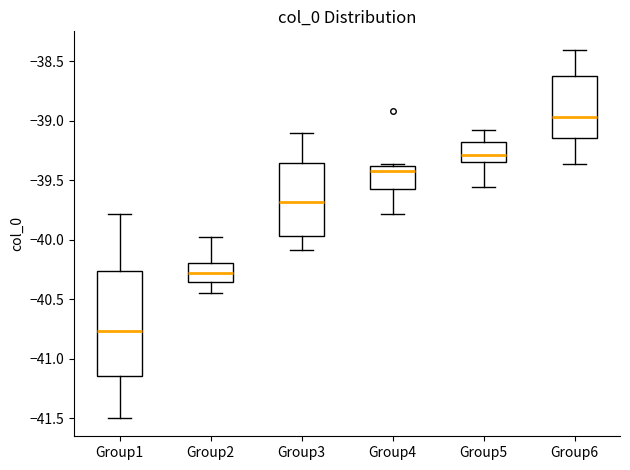

Which box has the lowest median line?

Group1